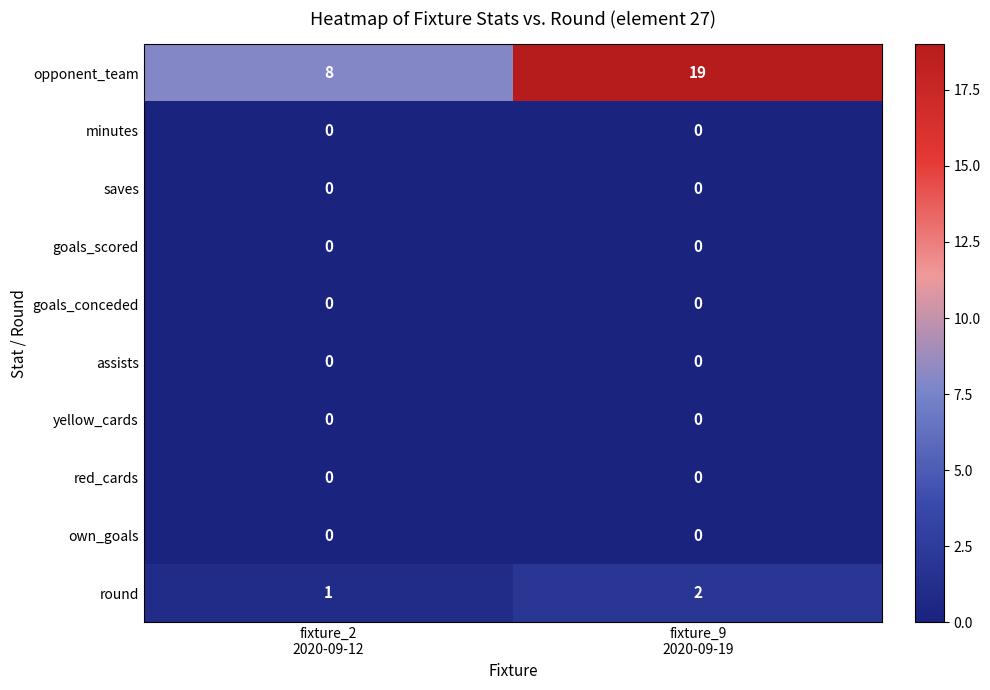

Reading right to left, list all the values displayed in this chart.

opponent_team: 19	8
minutes: 0	0
saves: 0	0
goals_scored: 0	0
goals_conceded: 0	0
assists: 0	0
yellow_cards: 0	0
red_cards: 0	0
own_goals: 0	0
round: 2	1